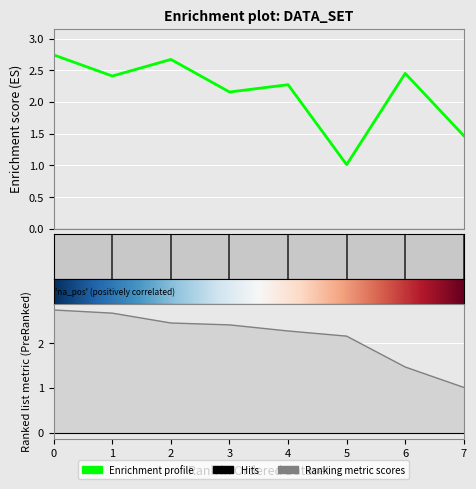

What is the difference between the maximum and minimum values?

1.7